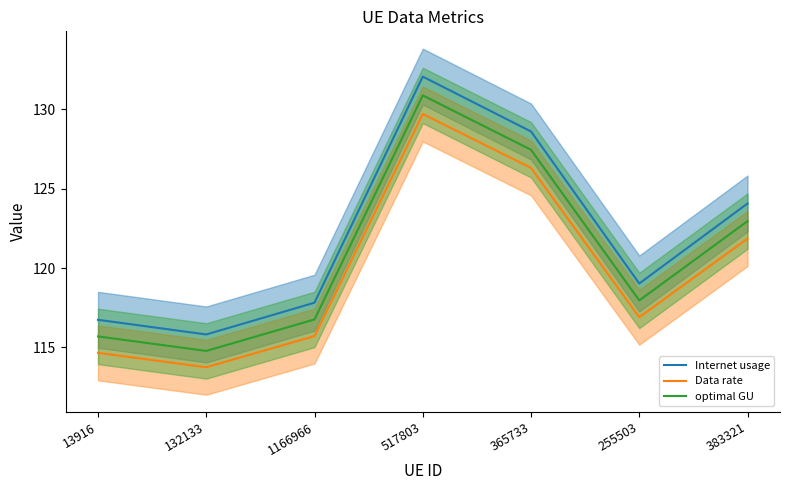

Reading left to right, extract all data points from this chart.

Internet usage: 116.7	115.8	117.8	132.1	128.6	119.0	124.1
Data rate: 114.7	113.7	115.7	129.7	126.3	116.9	121.9
optimal GU: 115.7	114.8	116.8	130.9	127.5	118.0	123.0